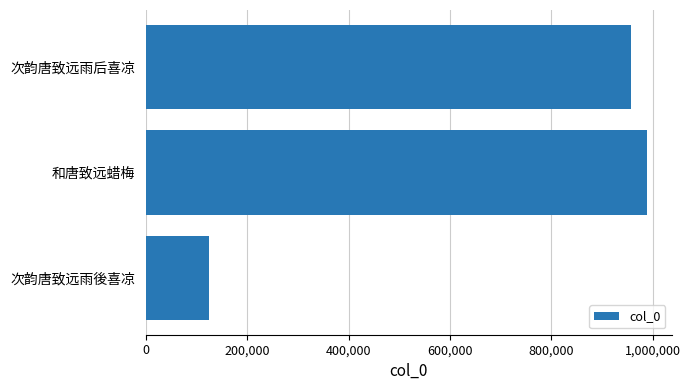

What is the ratio of the value at 和唐致远蜡梅 to the value at 次韵唐致远雨後喜凉?

8.0